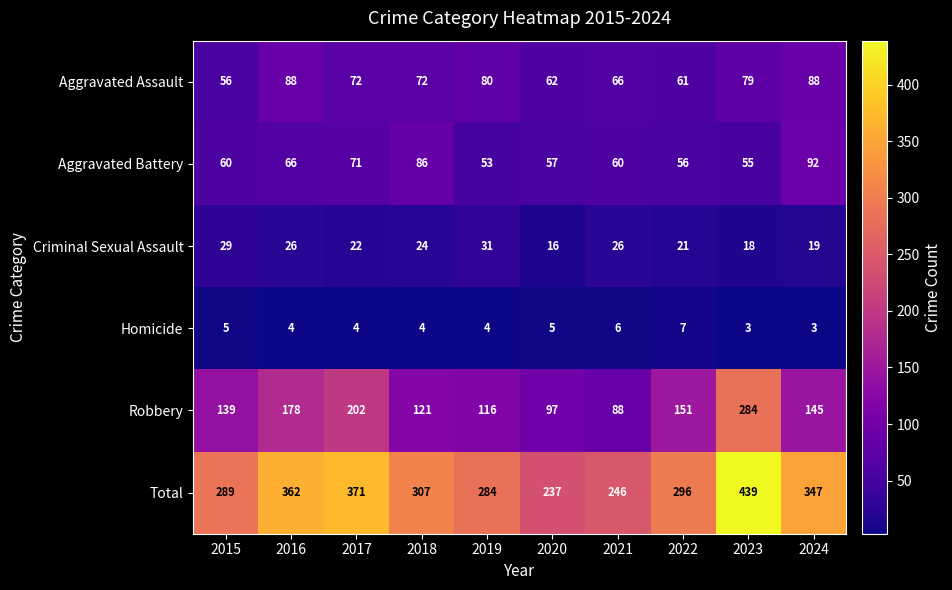

Which series has the largest total across all categories?

Total